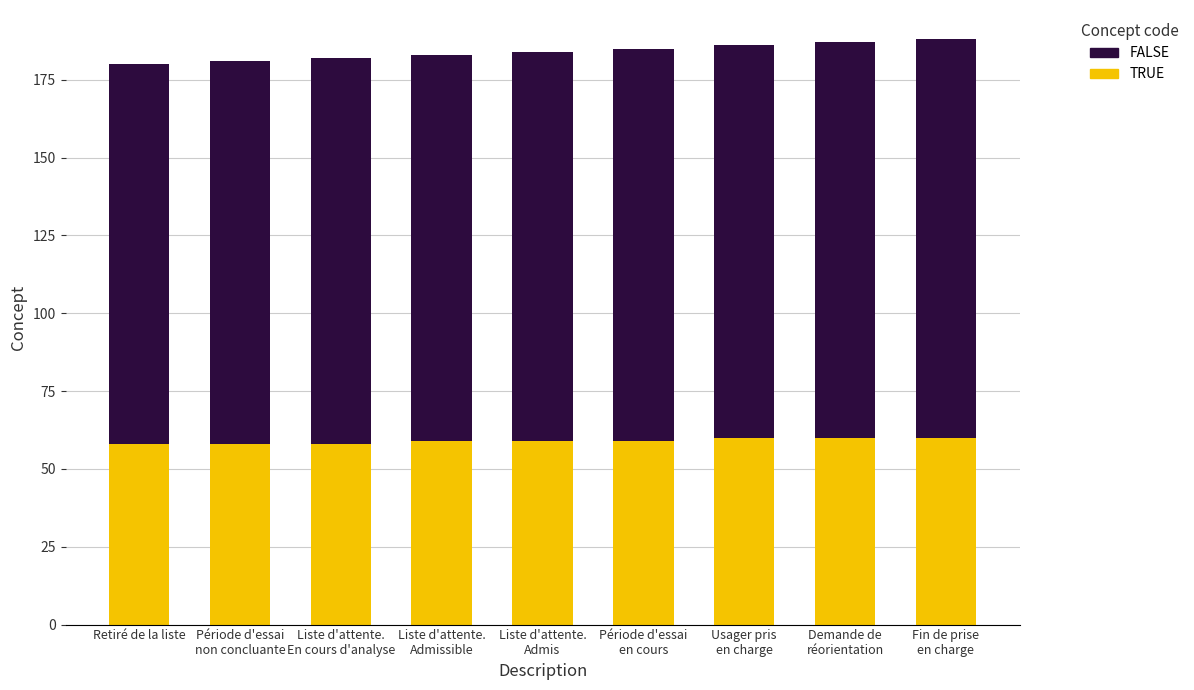

What is the sum of all TRUE values?

531